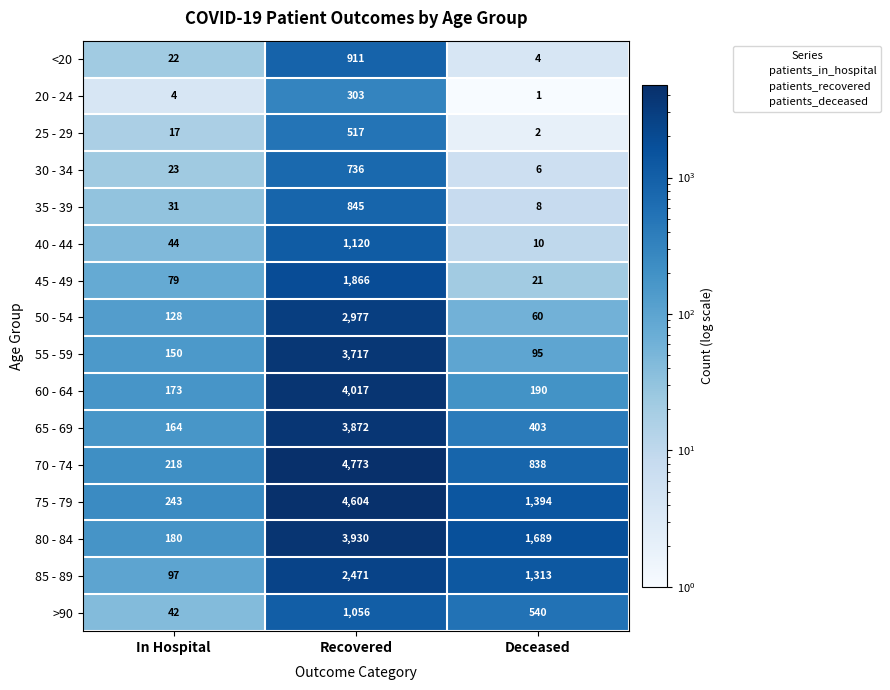

At how many categories does at least one series exceed 4339?

1